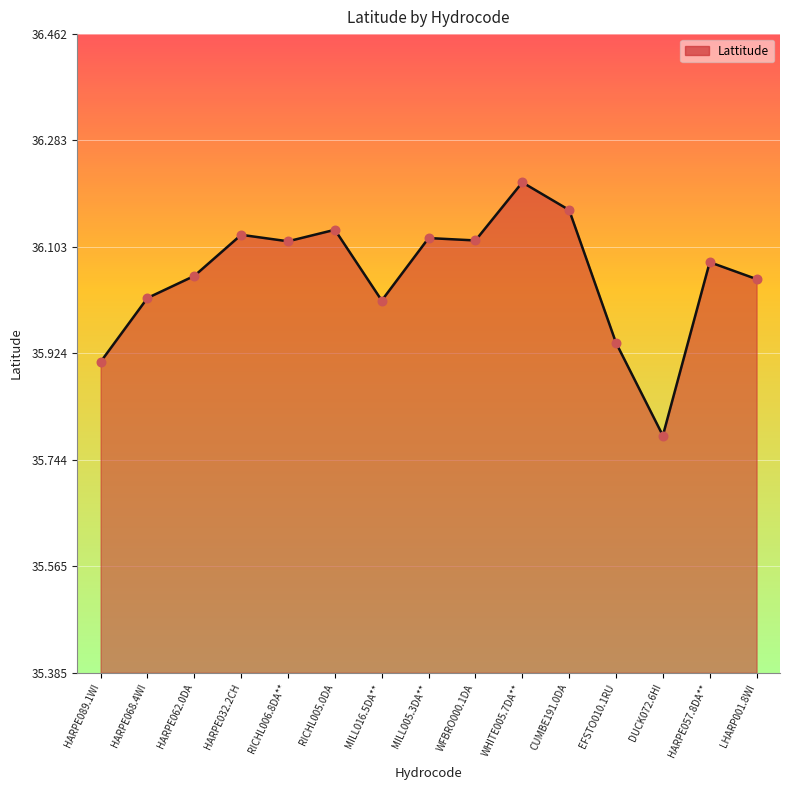

What is the ratio of the value at WFBRO000.1DA to the value at CUMBE191.0DA?

1.0